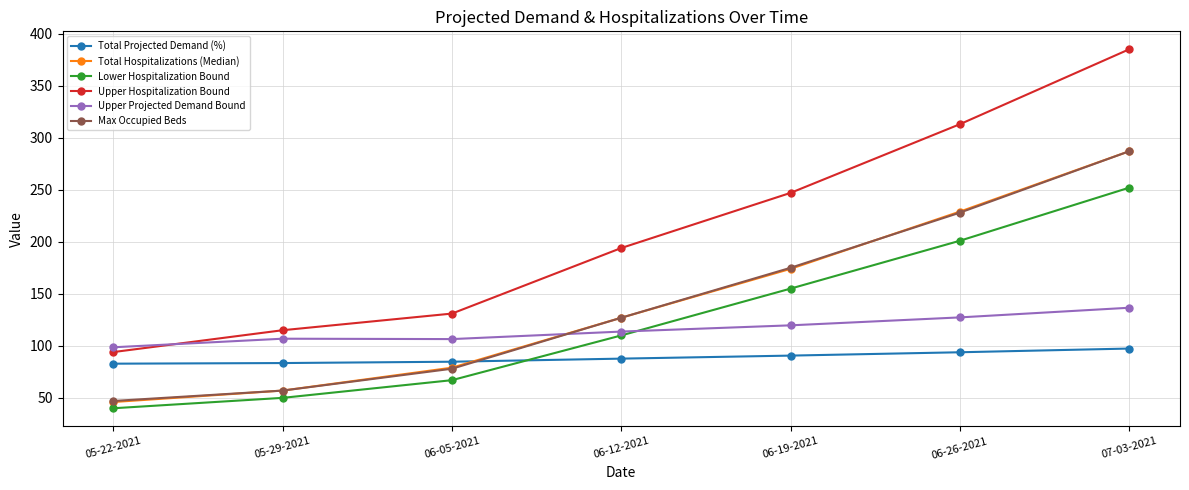

True or false: Lower Hospitalization Bound and Upper Hospitalization Bound intersect in this chart.

False